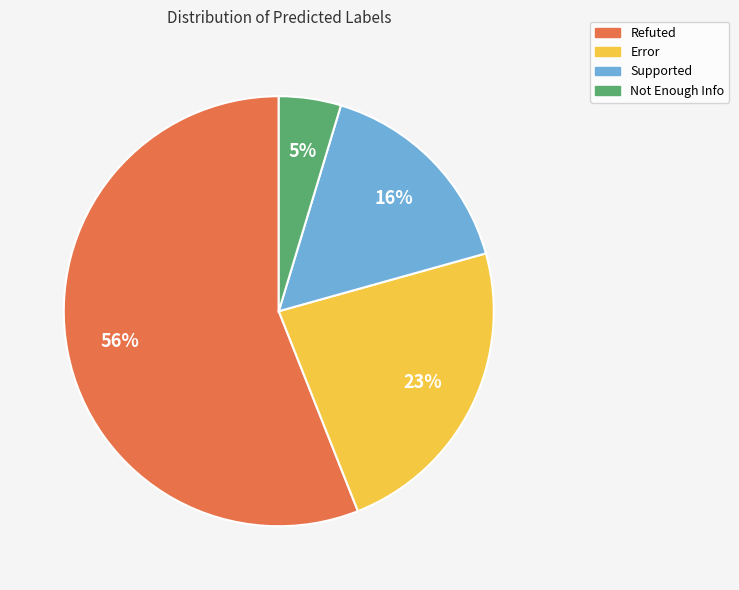

Rank the categories by value from highest to lowest.

Refuted, Error, Supported, Not Enough Info